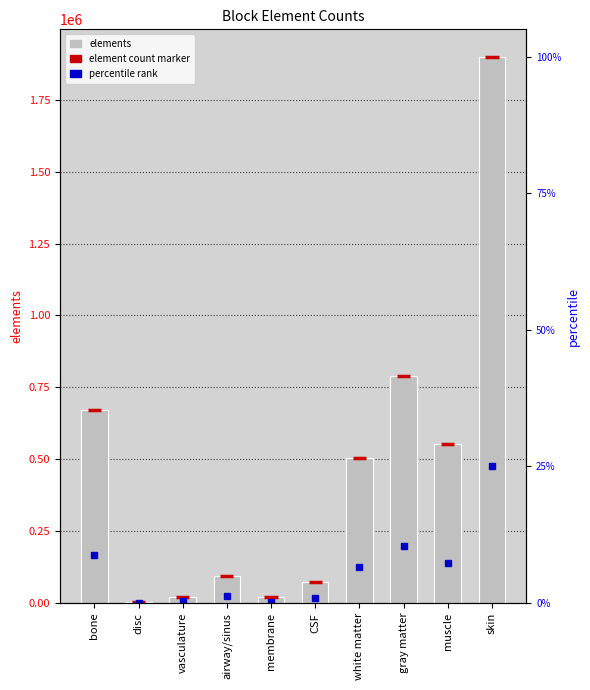

What is the sum of the values at membrane and disc?

23455